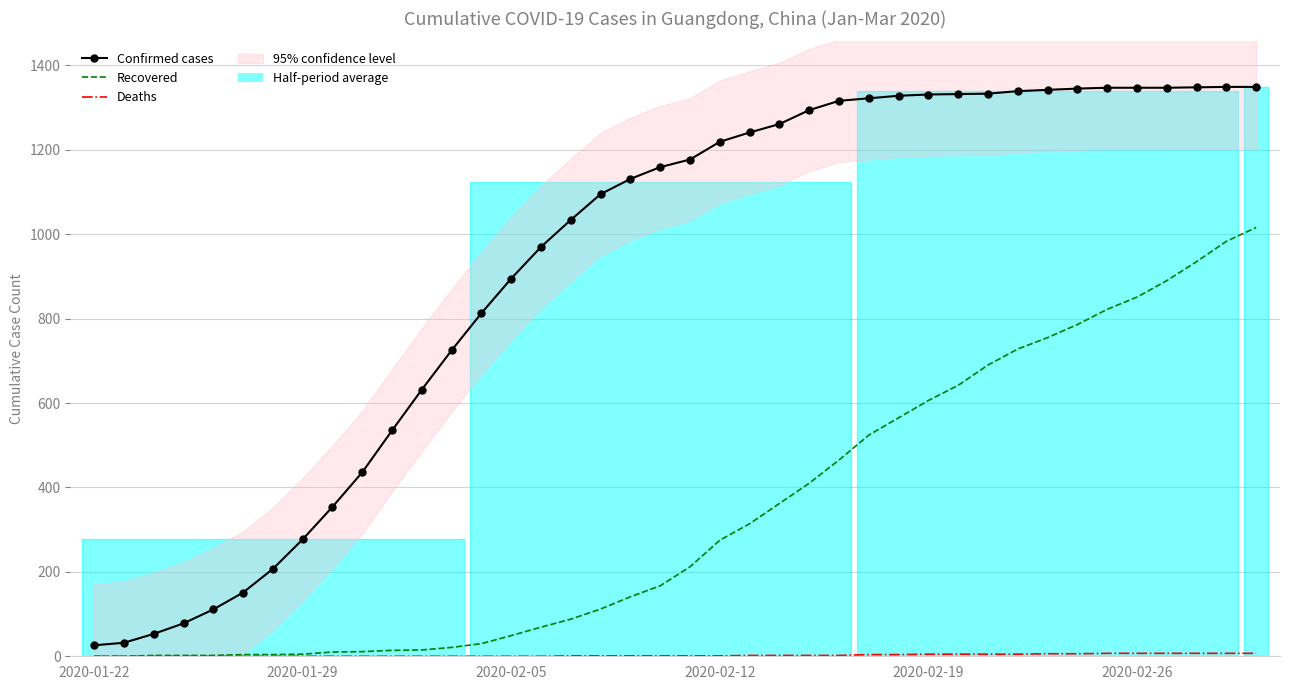

True or false: Recovered and Confirmed cases intersect in this chart.

False